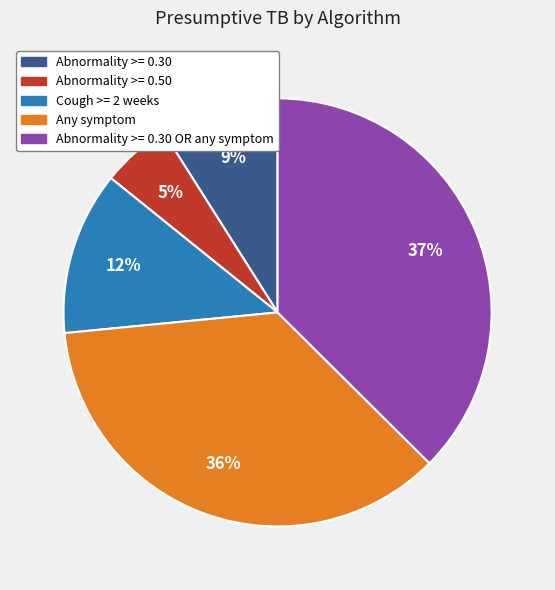

To the nearest percent, what is the difference between the largest and smallest slice percentages?

32%